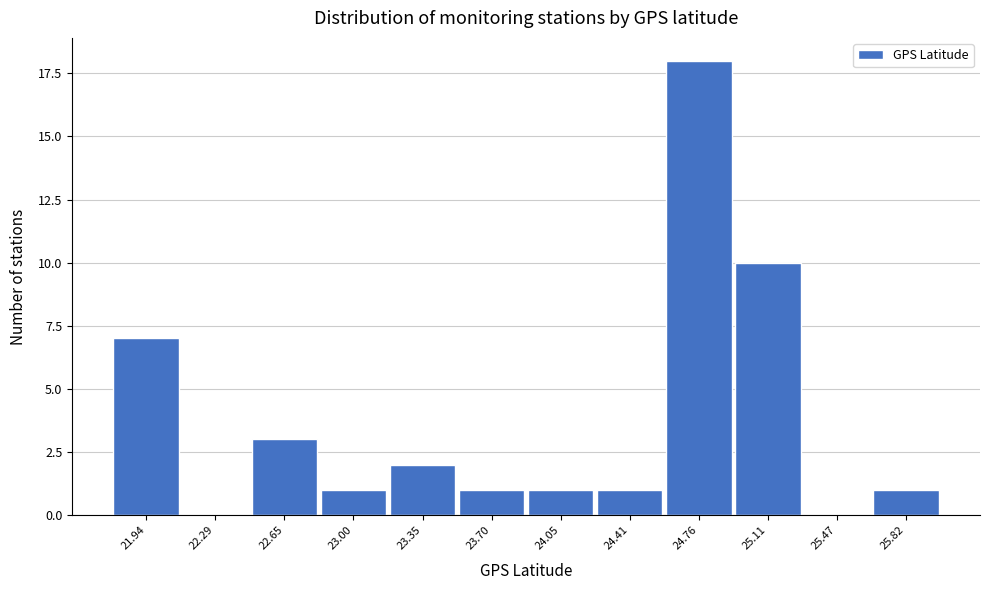

Reading right to left, extract all data points from this chart.

25.82=1	25.47=0	25.11=10	24.76=18	24.41=1	24.05=1	23.70=1	23.35=2	23.00=1	22.65=3	22.29=0	21.94=7